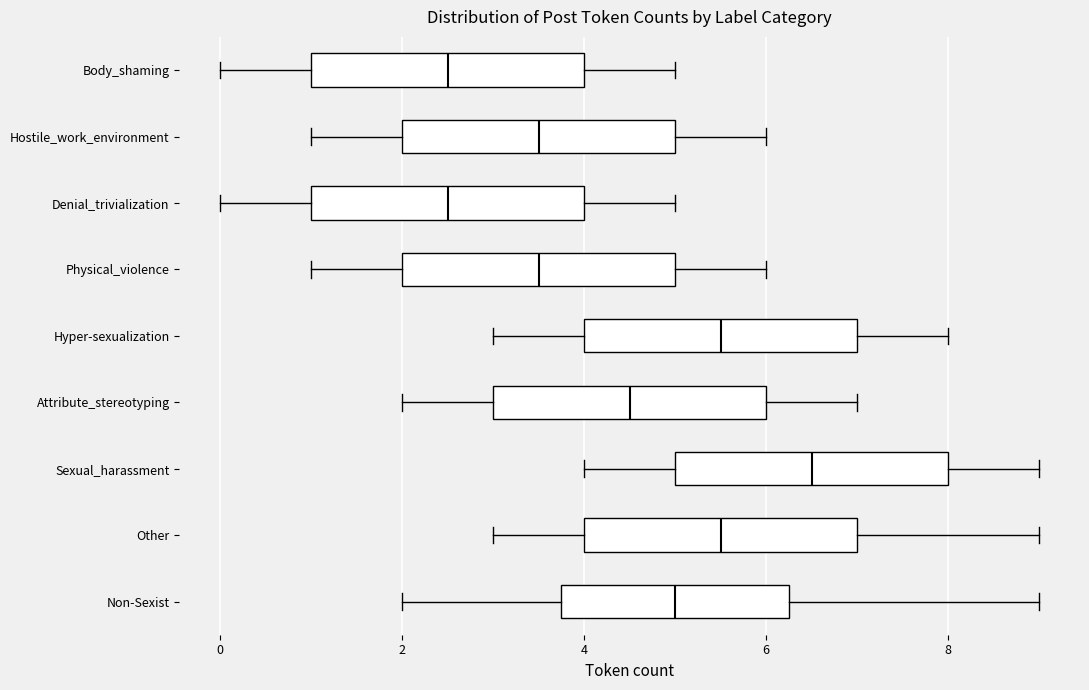

Reading bottom to top, read every box against the x-axis: the position of its median line, the range the box covers, and the ends of its whiskers. The values are not printed on the chart, so give them approximately, as read against the axis.

Non-Sexist: median 5.0, box 3.8 to 6.2, whiskers 2.0 to 9.0
Other: median 5.6, box 4.0 to 7.0, whiskers 3.0 to 9.0
Sexual_harassment: median 6.6, box 5.0 to 8.0, whiskers 4.0 to 9.0
Attribute_stereotyping: median 4.6, box 3.0 to 6.0, whiskers 2.0 to 7.0
Hyper-sexualization: median 5.6, box 4.0 to 7.0, whiskers 3.0 to 8.0
Physical_violence: median 3.6, box 2.0 to 5.0, whiskers 1.0 to 6.0
Denial_trivialization: median 2.6, box 1.0 to 4.0, whiskers 0.0 to 5.0
Hostile_work_environment: median 3.6, box 2.0 to 5.0, whiskers 1.0 to 6.0
Body_shaming: median 2.6, box 1.0 to 4.0, whiskers 0.0 to 5.0